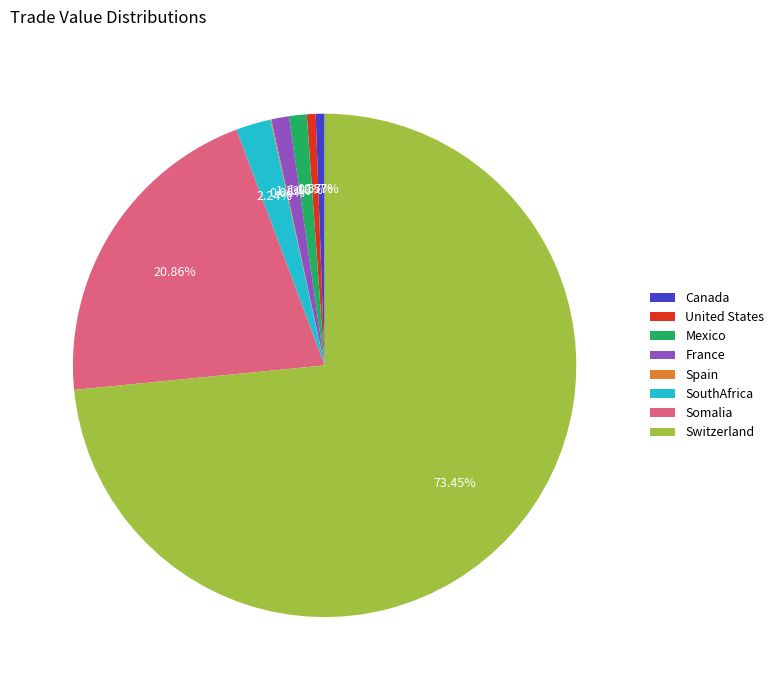

Which category accounts for the majority?

Switzerland